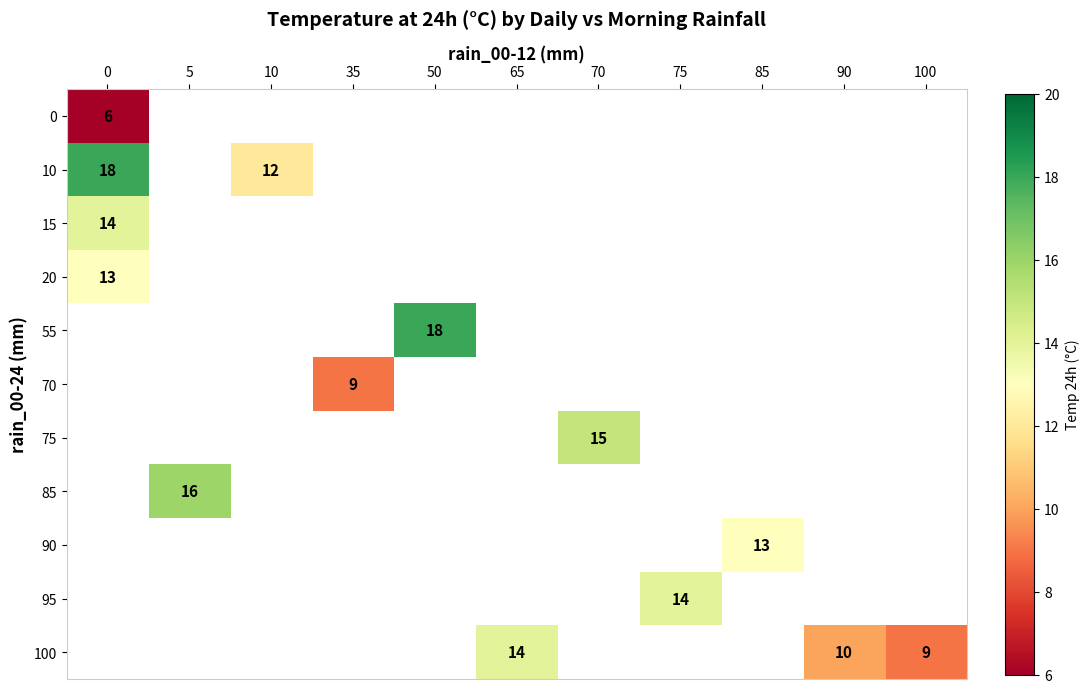

How many values in 70 are above zero?

1